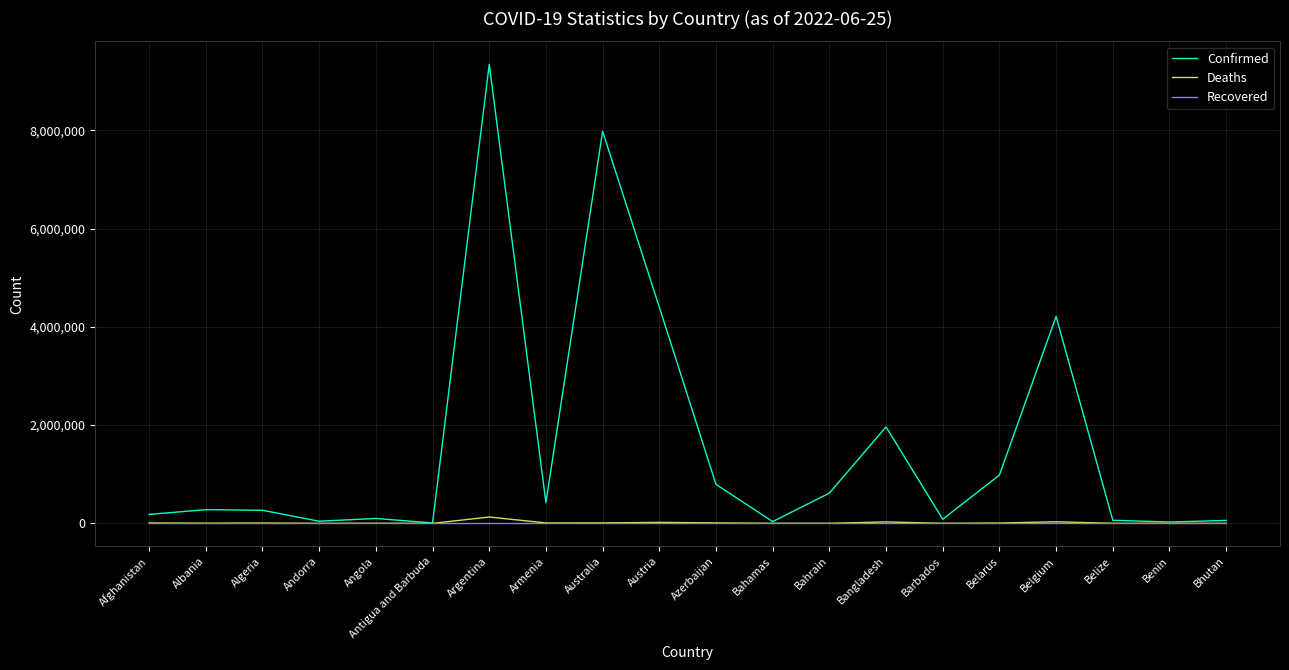

Which series has the largest total across all categories?

Confirmed